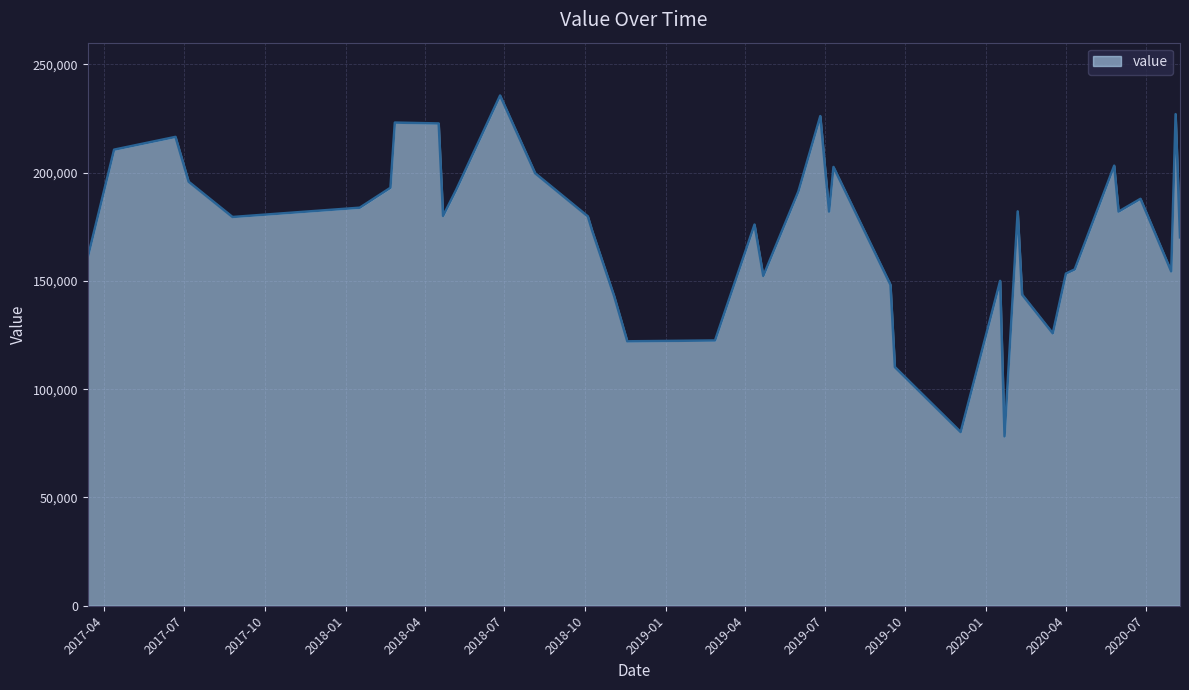

What is the smallest value displayed?

78200